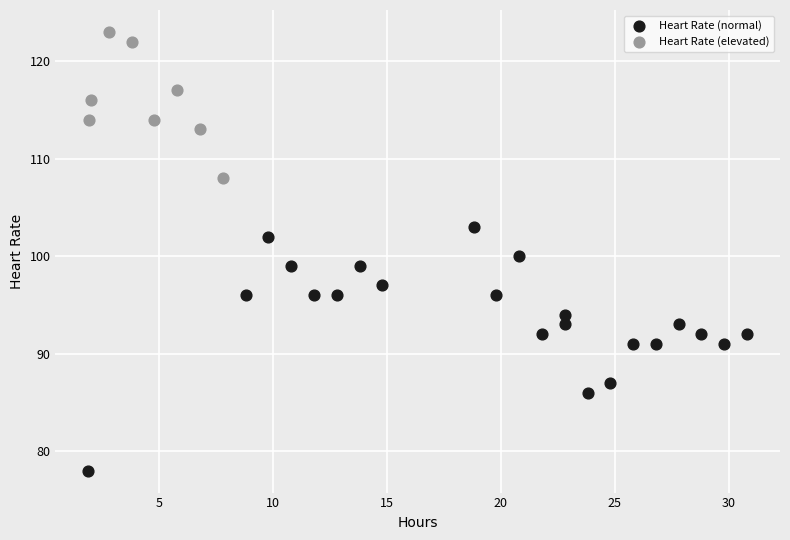

Which series has the largest Y range (max minus min)?

Heart Rate (normal)